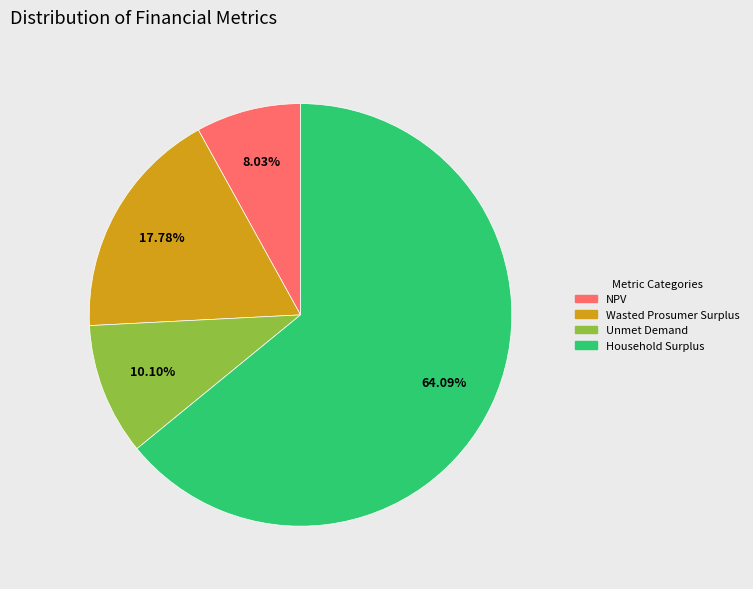

Which has a higher value, Wasted Prosumer Surplus or Household Surplus?

Household Surplus